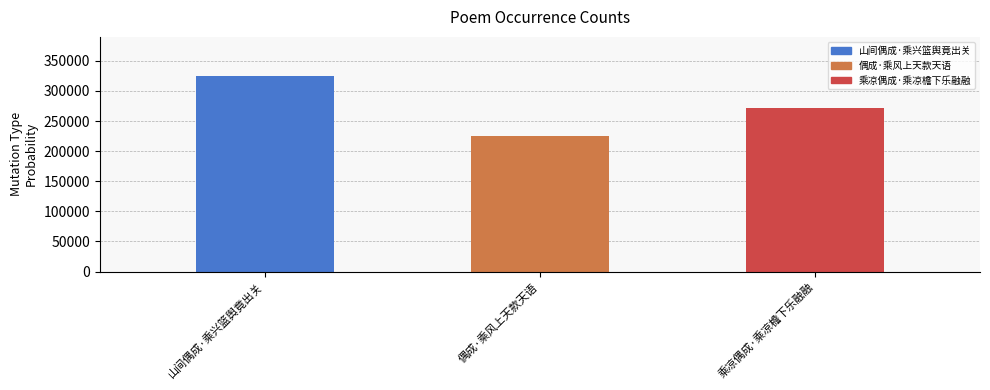

How many categories are shown in the chart?

3